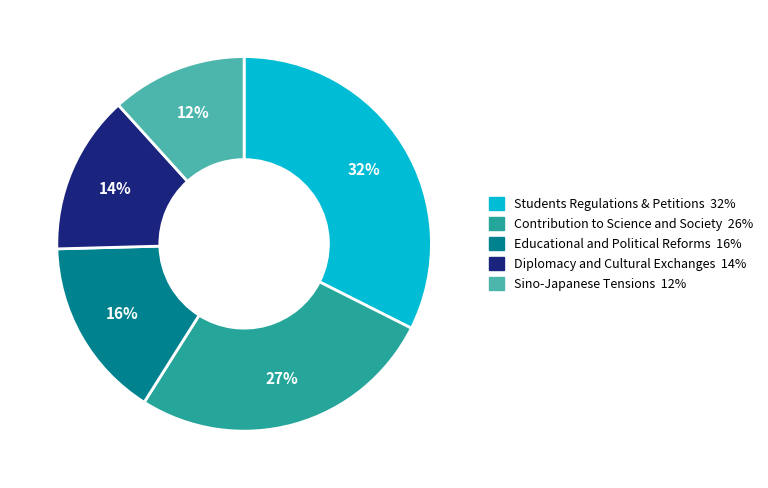

What is the smallest slice in the pie chart?

Sino-Japanese Tensions